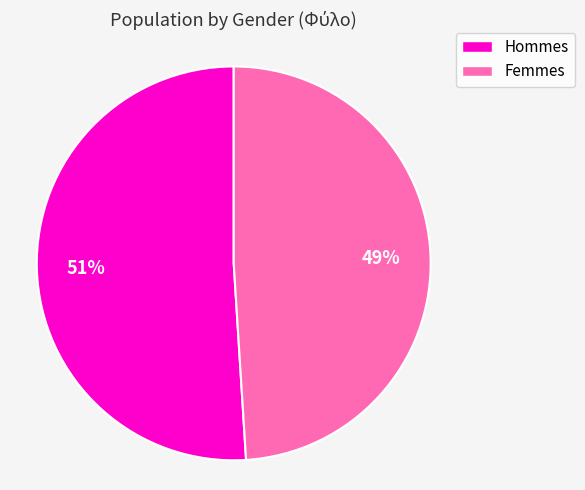

To the nearest percent, what is the difference between the largest and smallest slice percentages?

2%